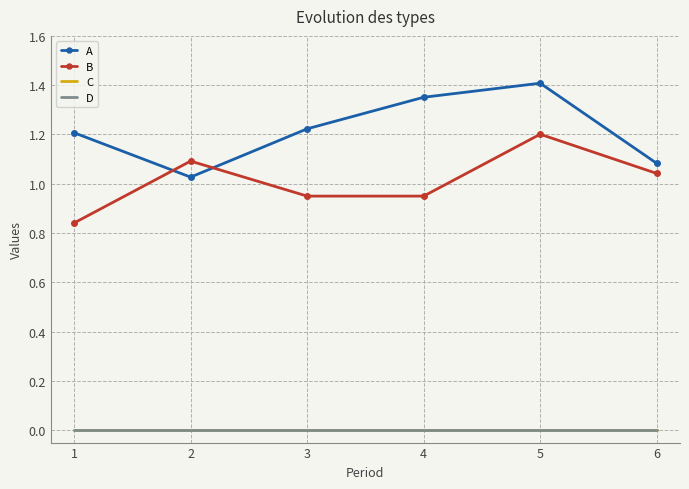

List the labels in order of B value, largest first.

5, 2, 6, 3, 4, 1